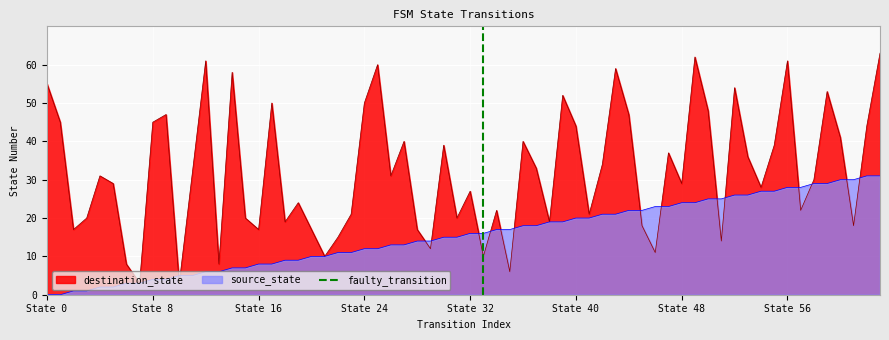

What is the maximum value for destination_state?

63